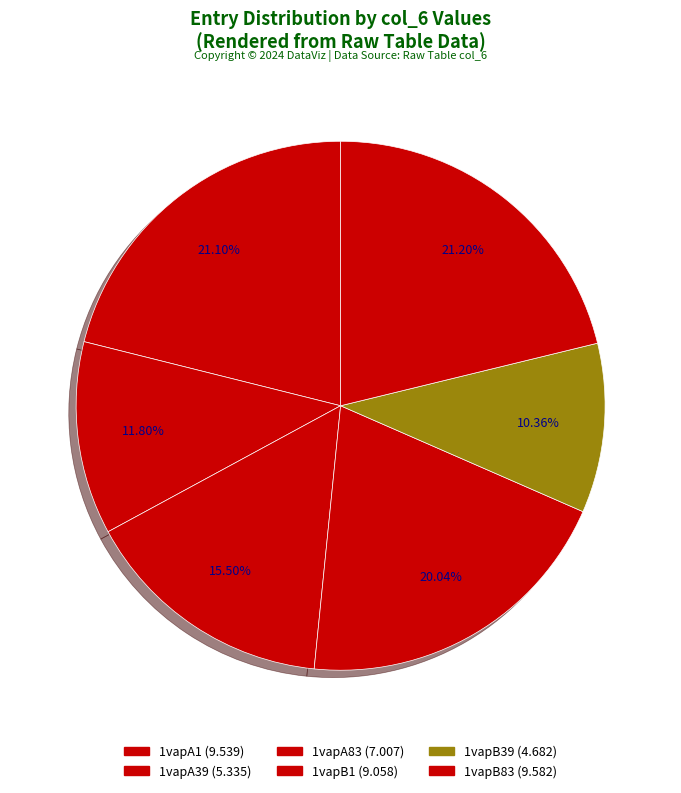

What is the smallest slice in the pie chart?

1vapB39